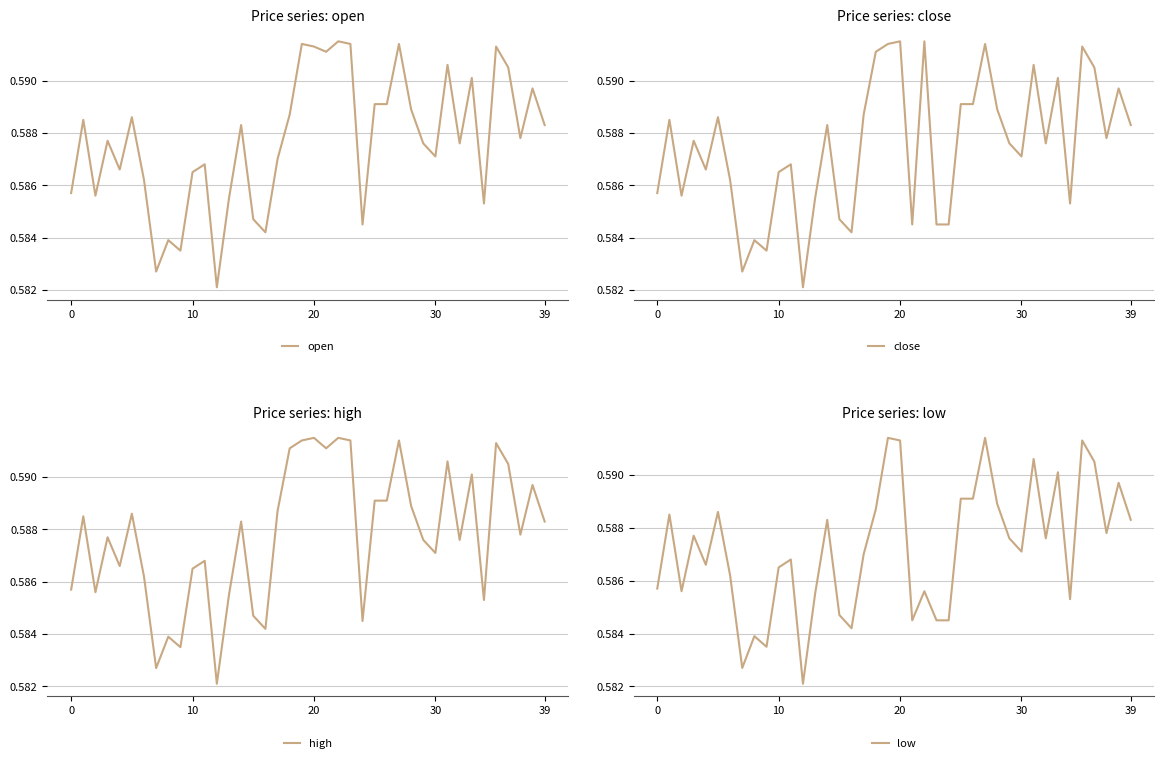

What is the highest value of the high series?

0.6